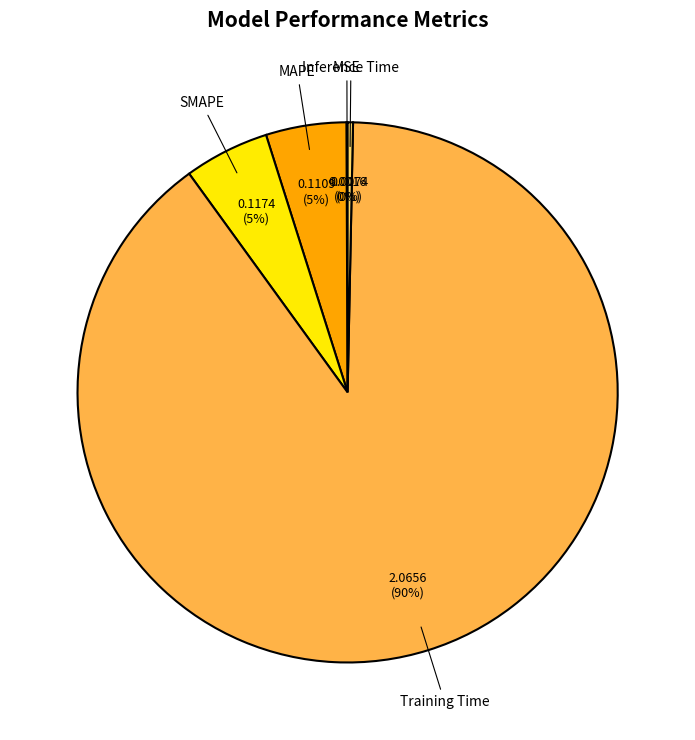

Combined, do MAPE and Inference Time account for over 50%?

No